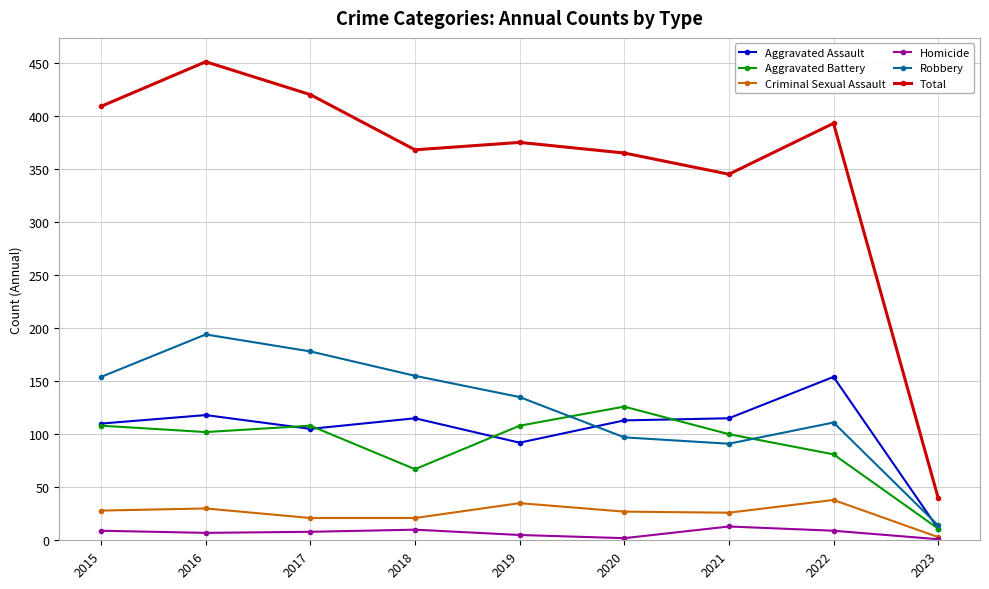

The value of Aggravated Assault at 2020 is 198. True or false?

False